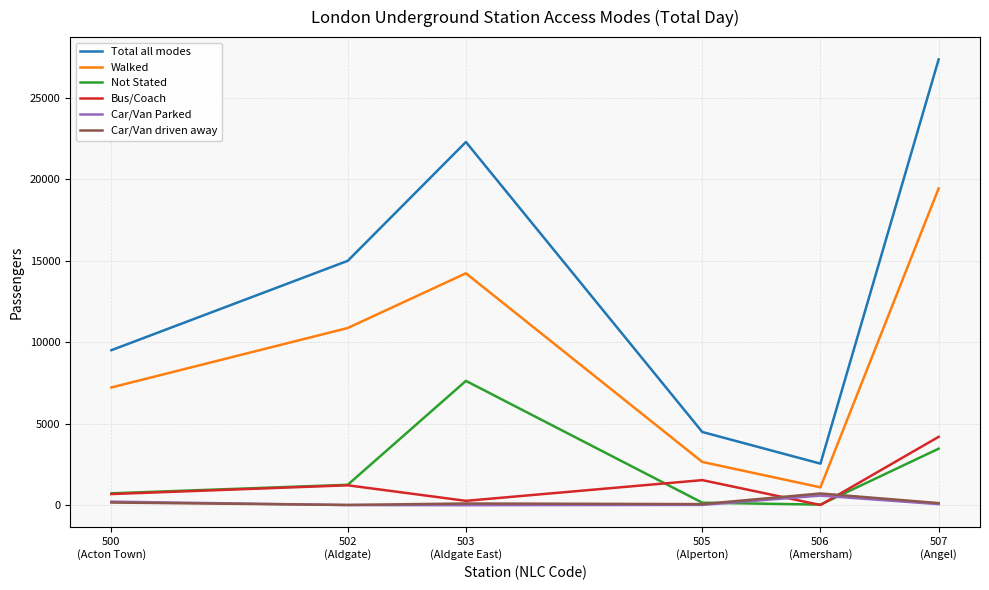

What is the difference between the maximum and minimum values in the Not Stated series?

7598